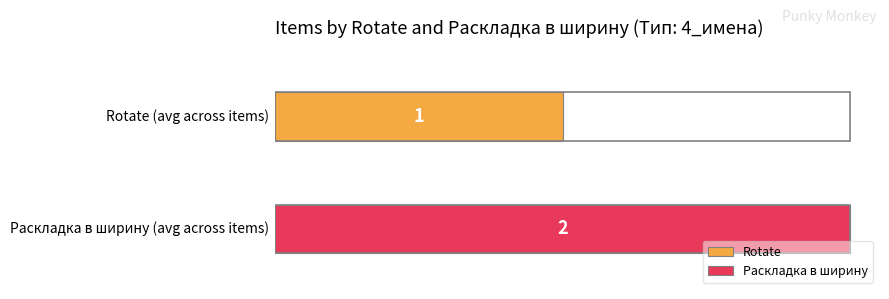

What are all the series names shown in the legend?

Rotate, Раскладка в ширину